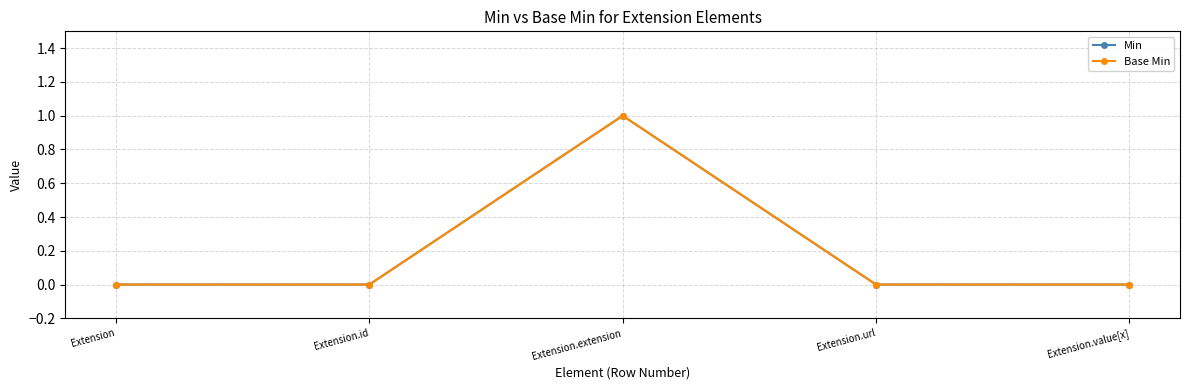

Does the chart have visible grid lines?

Yes